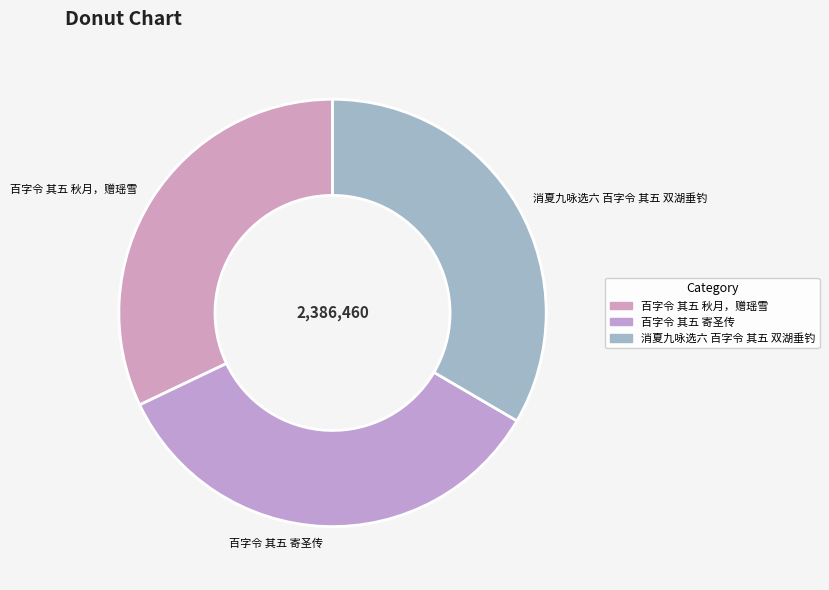

What is the smallest slice in the pie chart?

百字令 其五 秋月，赠瑶雪